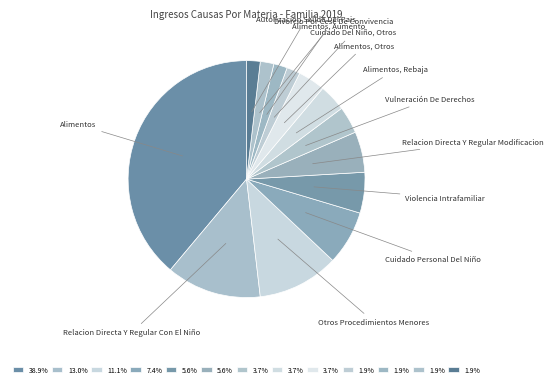

The Divorcio Por Cese De Convivencia slice represents 16% of the pie. True or false?

False